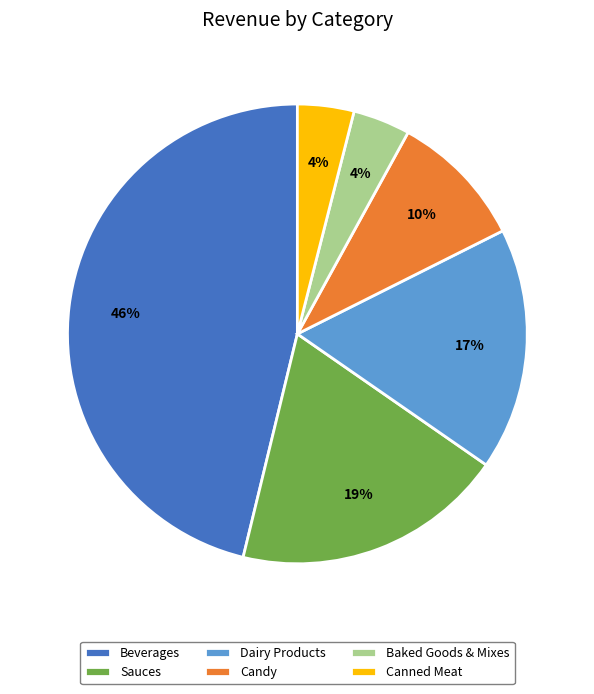

To the nearest percent, what is the average slice percentage?

17%